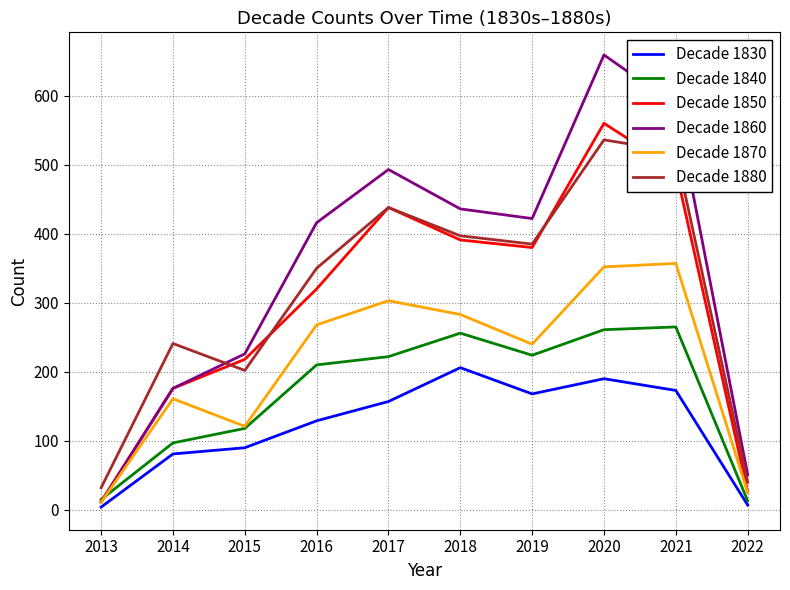

How many series are shown in this chart?

6